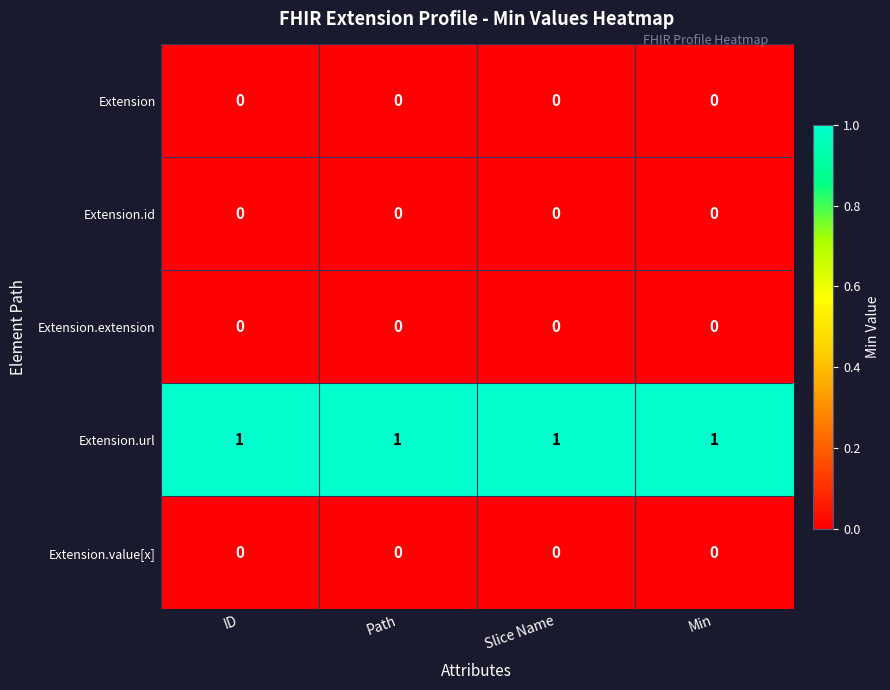

The Extension.value[x] series shows 0 at Slice Name. True or false?

True